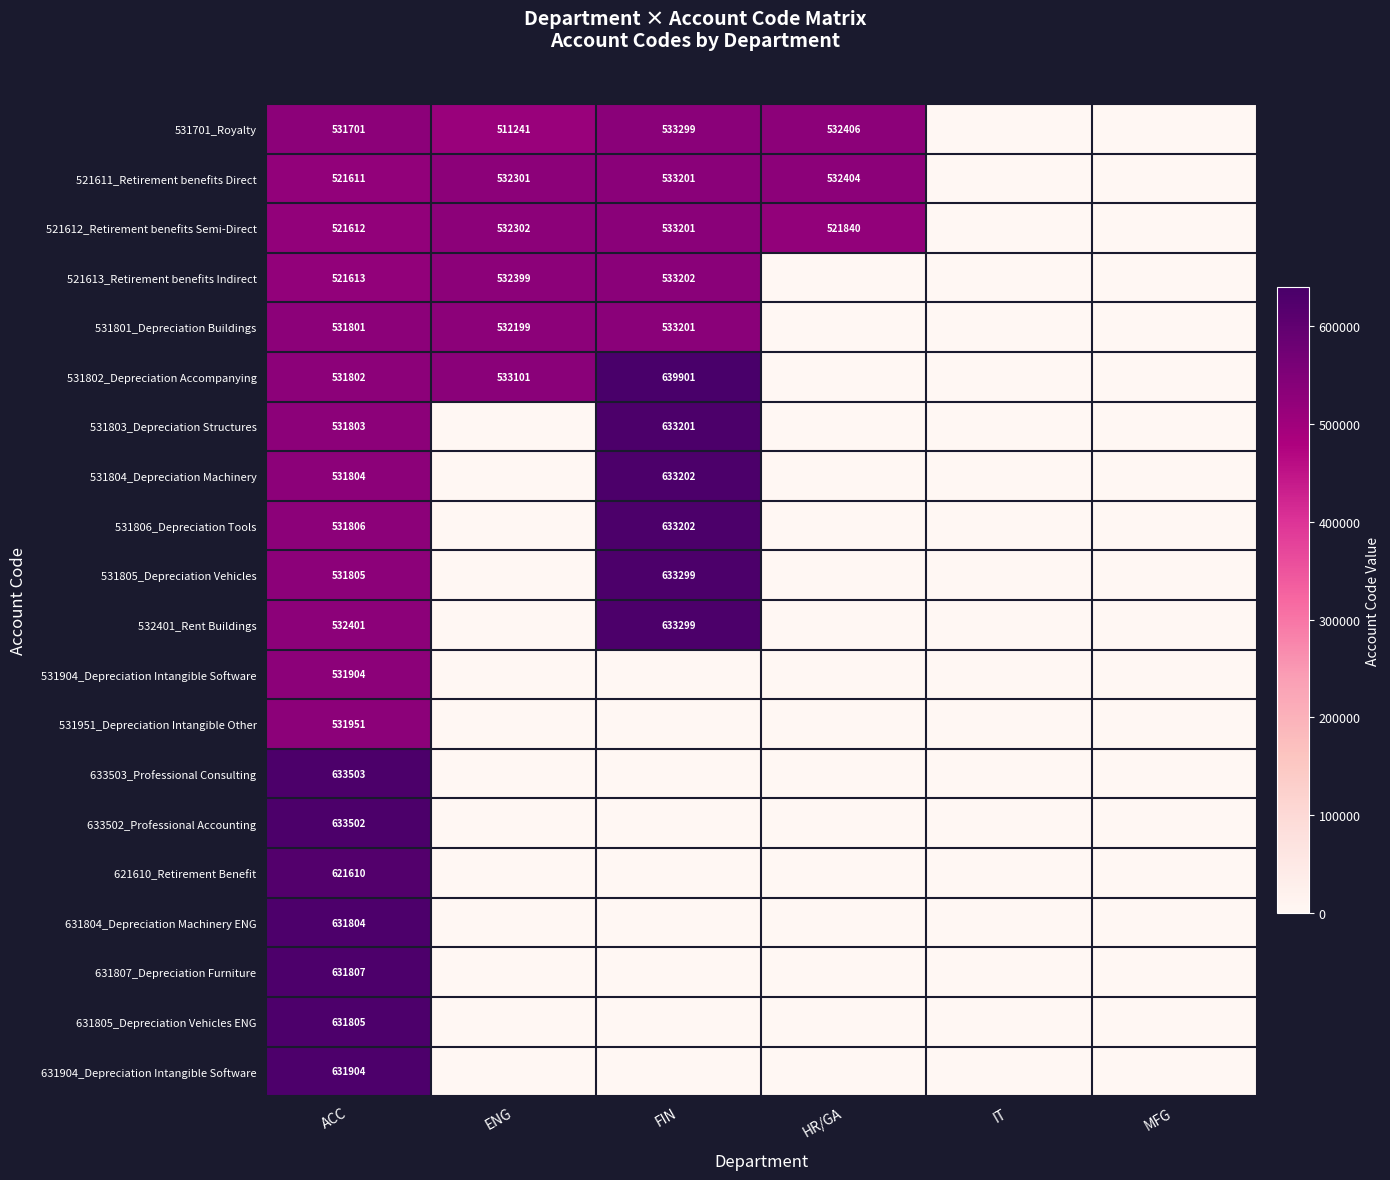

What is the total value across all series at ACC?

11299549